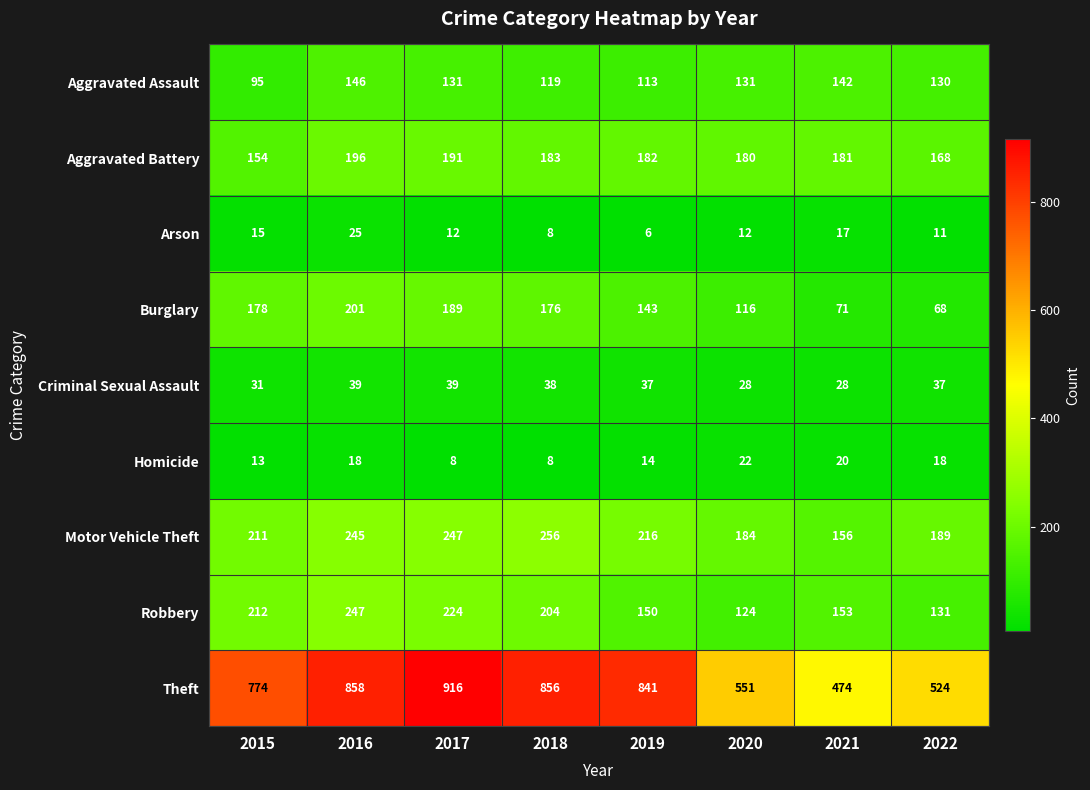

List the series in order of their peak value, highest first.

Theft, Motor Vehicle Theft, Robbery, Burglary, Aggravated Battery, Aggravated Assault, Criminal Sexual Assault, Arson, Homicide